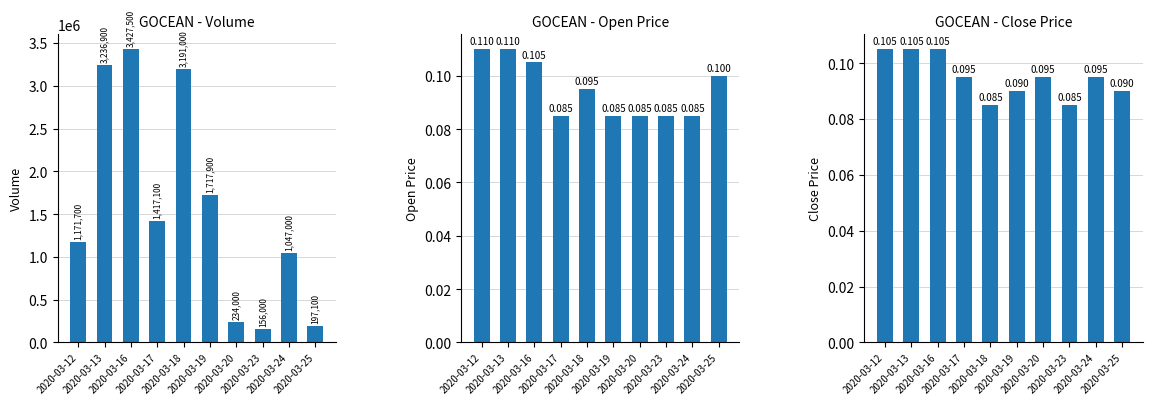

Does the chart contain stacked bars?

No